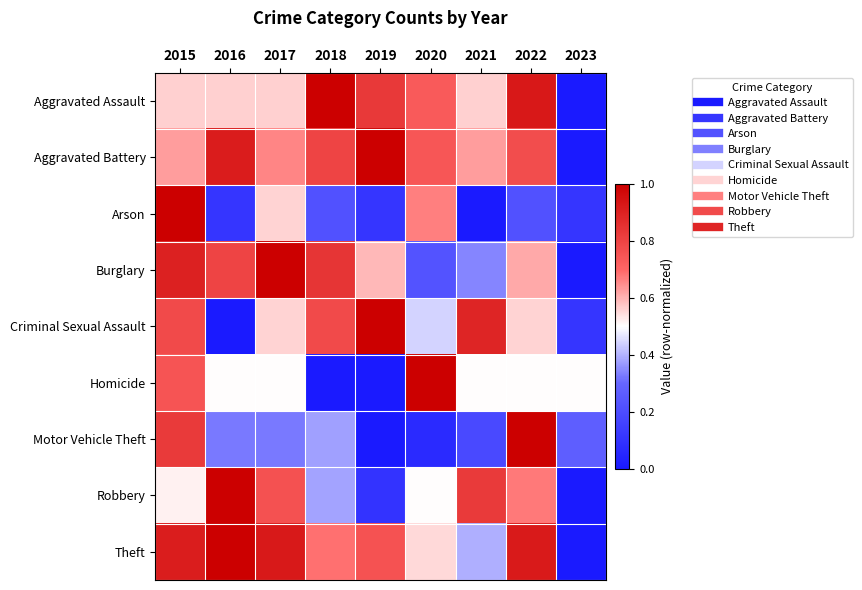

How many categories are shown in the chart?

9